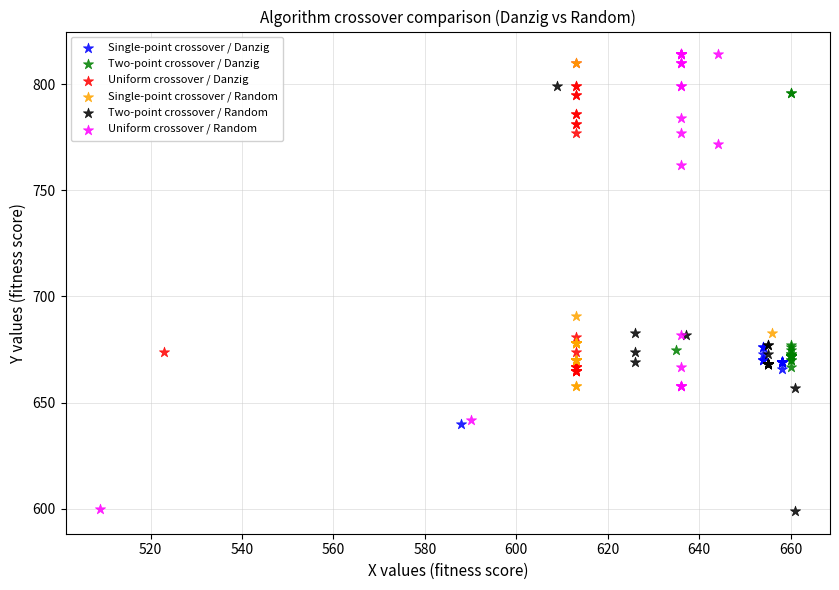

Which series has the largest Y range (max minus min)?

Uniform crossover / Random